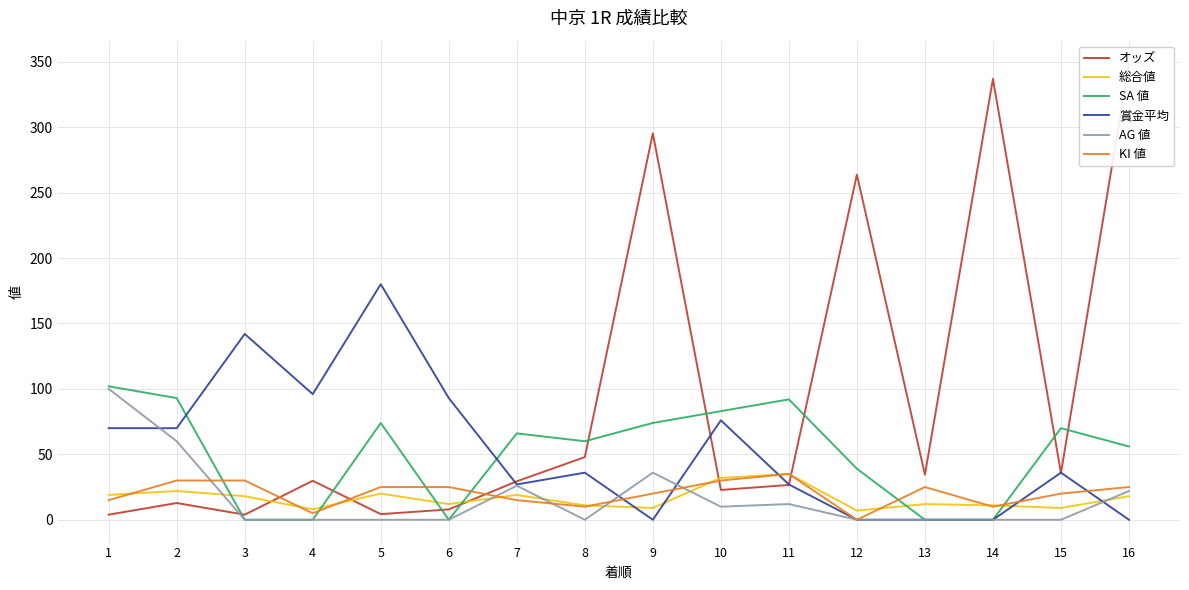

What value does the オッズ series have at 15?

35.7